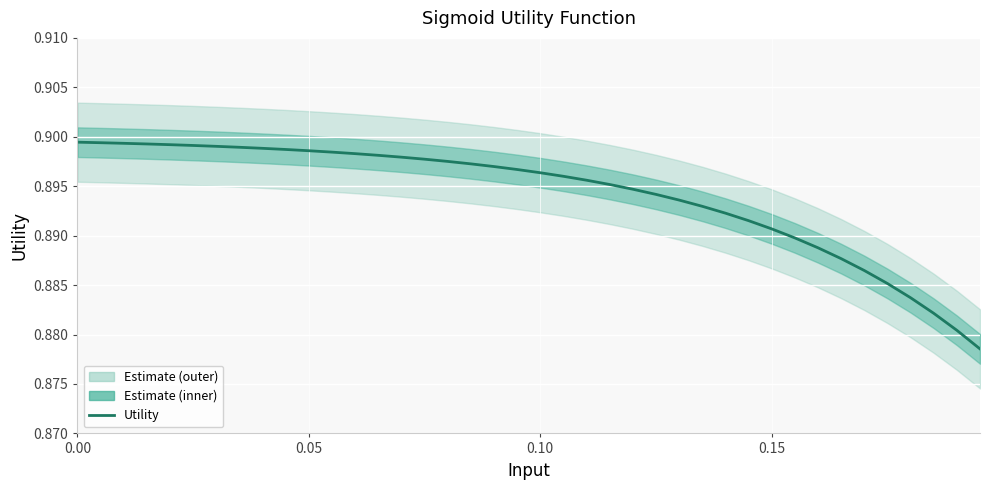

True or false: there are more than 2 points higher than both neighbors.

False